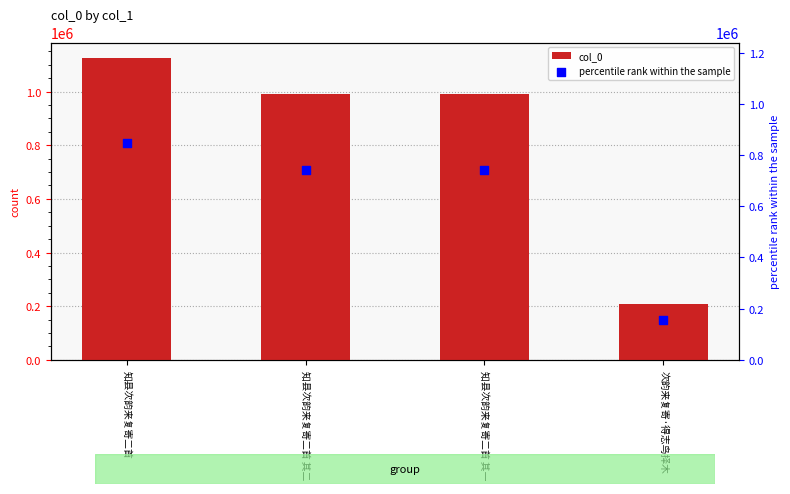

What is the total value across all series at 知县次韵来复寄二首 其一?

1733159.8